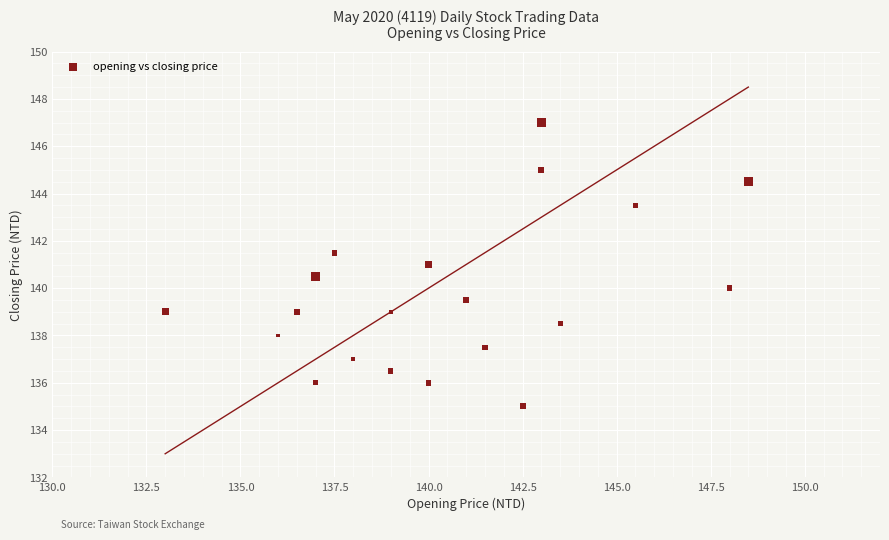

What is the range of Y values (max minus min)?

12.0